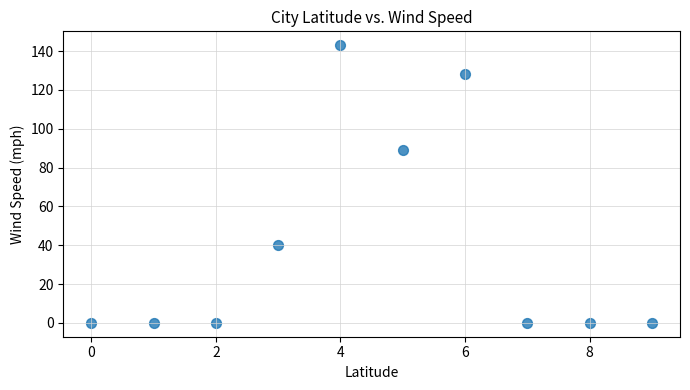

What Y value in the scatter plot is closest to 71?

89